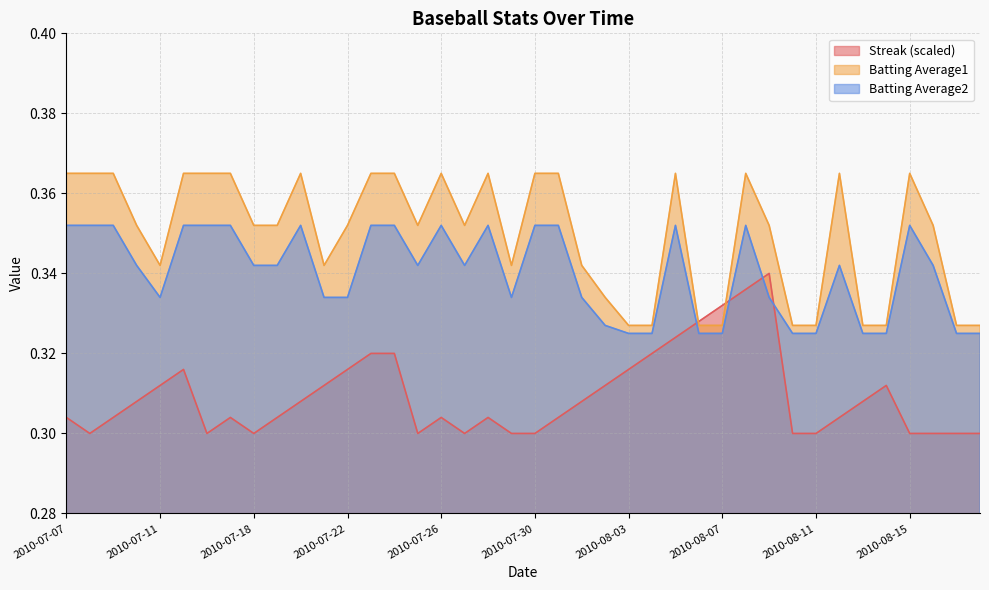

Reading left to right, what are all the values shown in this chart?

Streak: 2010-07-07=0.3	2010-07-08=0.3	2010-07-09=0.3	2010-07-10=0.3	2010-07-11=0.3	2010-07-15=0.3	2010-07-16=0.3	2010-07-17=0.3	2010-07-18=0.3	2010-07-19=0.3	2010-07-20=0.3	2010-07-21=0.3	2010-07-22=0.3	2010-07-23=0.3	2010-07-24=0.3	2010-07-25=0.3	2010-07-26=0.3	2010-07-27=0.3	2010-07-28=0.3	2010-07-29=0.3	2010-07-30=0.3	2010-07-31=0.3	2010-08-01=0.3	2010-08-02=0.3	2010-08-03=0.3	2010-08-04=0.3	2010-08-05=0.3	2010-08-06=0.3	2010-08-07=0.3	2010-08-08=0.3	2010-08-09=0.3	2010-08-10=0.3	2010-08-11=0.3	2010-08-12=0.3	2010-08-13=0.3	2010-08-14=0.3	2010-08-15=0.3	2010-08-16=0.3	2010-08-17=0.3	2010-08-18=0.3
Batting Average1: 2010-07-07=0.4	2010-07-08=0.4	2010-07-09=0.4	2010-07-10=0.4	2010-07-11=0.3	2010-07-15=0.4	2010-07-16=0.4	2010-07-17=0.4	2010-07-18=0.4	2010-07-19=0.4	2010-07-20=0.4	2010-07-21=0.3	2010-07-22=0.4	2010-07-23=0.4	2010-07-24=0.4	2010-07-25=0.4	2010-07-26=0.4	2010-07-27=0.4	2010-07-28=0.4	2010-07-29=0.3	2010-07-30=0.4	2010-07-31=0.4	2010-08-01=0.3	2010-08-02=0.3	2010-08-03=0.3	2010-08-04=0.3	2010-08-05=0.4	2010-08-06=0.3	2010-08-07=0.3	2010-08-08=0.4	2010-08-09=0.4	2010-08-10=0.3	2010-08-11=0.3	2010-08-12=0.4	2010-08-13=0.3	2010-08-14=0.3	2010-08-15=0.4	2010-08-16=0.4	2010-08-17=0.3	2010-08-18=0.3
Batting Average2: 2010-07-07=0.4	2010-07-08=0.4	2010-07-09=0.4	2010-07-10=0.3	2010-07-11=0.3	2010-07-15=0.4	2010-07-16=0.4	2010-07-17=0.4	2010-07-18=0.3	2010-07-19=0.3	2010-07-20=0.4	2010-07-21=0.3	2010-07-22=0.3	2010-07-23=0.4	2010-07-24=0.4	2010-07-25=0.3	2010-07-26=0.4	2010-07-27=0.3	2010-07-28=0.4	2010-07-29=0.3	2010-07-30=0.4	2010-07-31=0.4	2010-08-01=0.3	2010-08-02=0.3	2010-08-03=0.3	2010-08-04=0.3	2010-08-05=0.4	2010-08-06=0.3	2010-08-07=0.3	2010-08-08=0.4	2010-08-09=0.3	2010-08-10=0.3	2010-08-11=0.3	2010-08-12=0.3	2010-08-13=0.3	2010-08-14=0.3	2010-08-15=0.4	2010-08-16=0.3	2010-08-17=0.3	2010-08-18=0.3